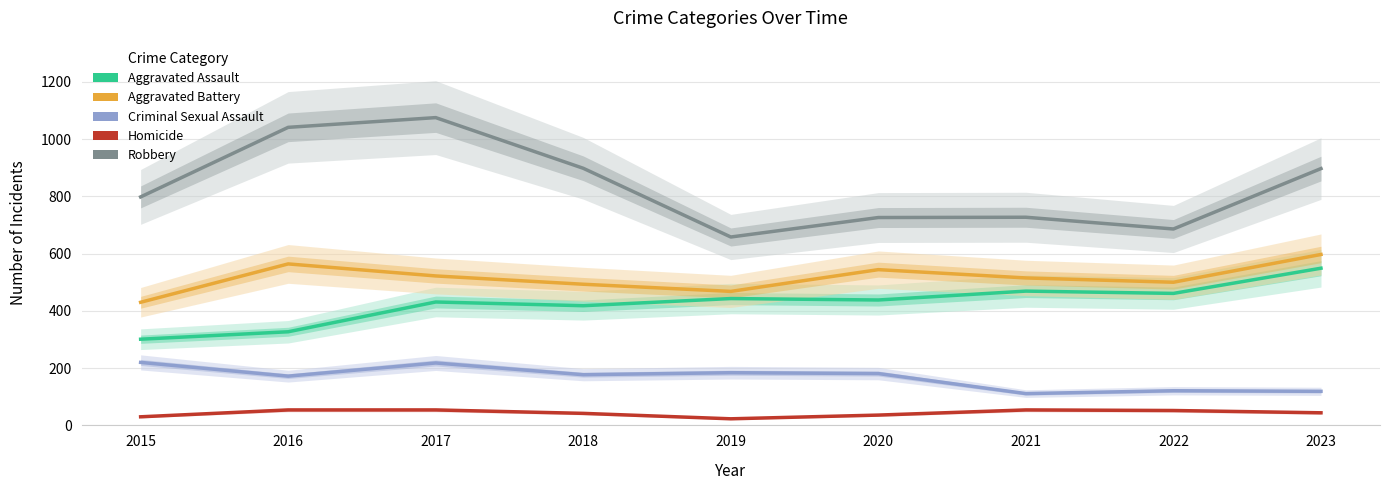

What are all the series names shown in the legend?

Aggravated Assault, Aggravated Battery, Criminal Sexual Assault, Homicide, Robbery